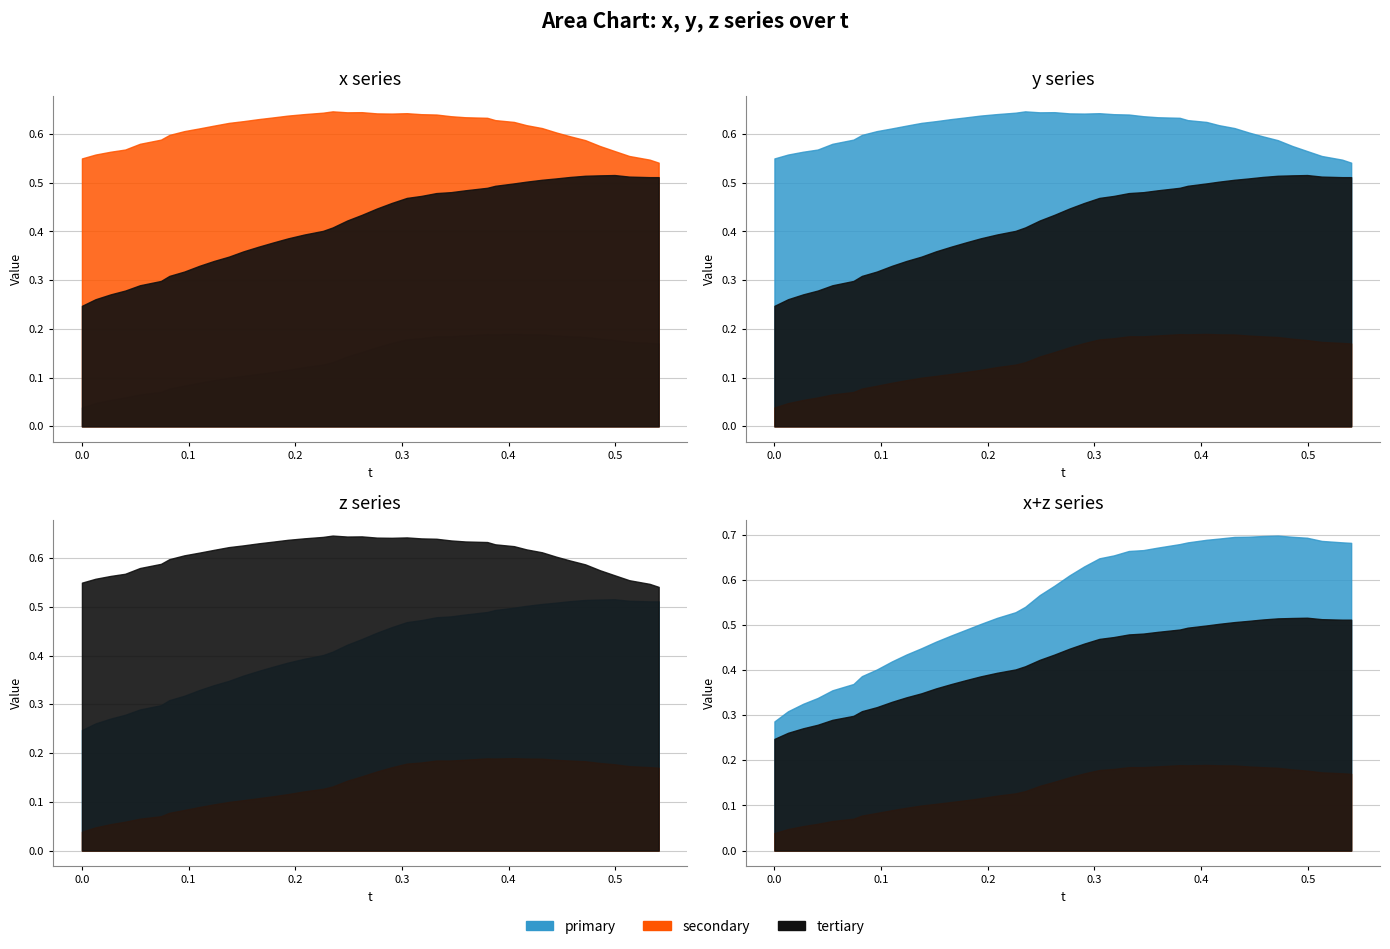

Reading left to right, list all the values displayed in this chart.

x: 0.0	0.0	0.1	0.1	0.1	0.1	0.1	0.1	0.1	0.1	0.1	0.1	0.1	0.1	0.1	0.1	0.1	0.1	0.1	0.2	0.2	0.2	0.2	0.2	0.2	0.2	0.2	0.2	0.2	0.2	0.2	0.2	0.2	0.2	0.2	0.2	0.2	0.2	0.2	0.2
y: 0.5	0.6	0.6	0.6	0.6	0.6	0.6	0.6	0.6	0.6	0.6	0.6	0.6	0.6	0.6	0.6	0.6	0.6	0.6	0.6	0.6	0.6	0.6	0.6	0.6	0.6	0.6	0.6	0.6	0.6	0.6	0.6	0.6	0.6	0.6	0.6	0.6	0.6	0.5	0.5
z: 0.2	0.3	0.3	0.3	0.3	0.3	0.3	0.3	0.3	0.3	0.3	0.4	0.4	0.4	0.4	0.4	0.4	0.4	0.4	0.4	0.4	0.5	0.5	0.5	0.5	0.5	0.5	0.5	0.5	0.5	0.5	0.5	0.5	0.5	0.5	0.5	0.5	0.5	0.5	0.5